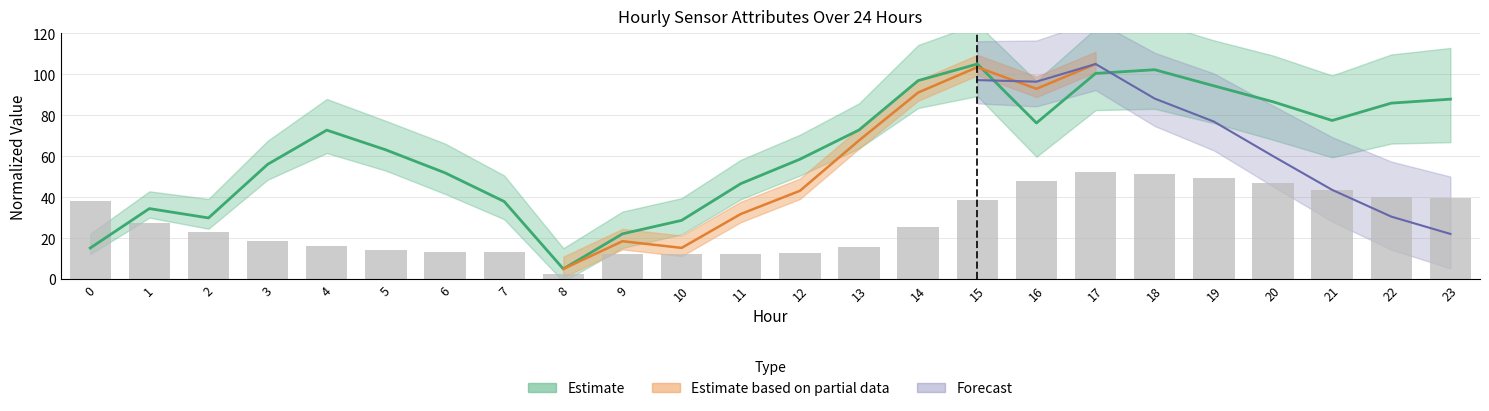

What is the value of the 6th bar from the left?

14.1